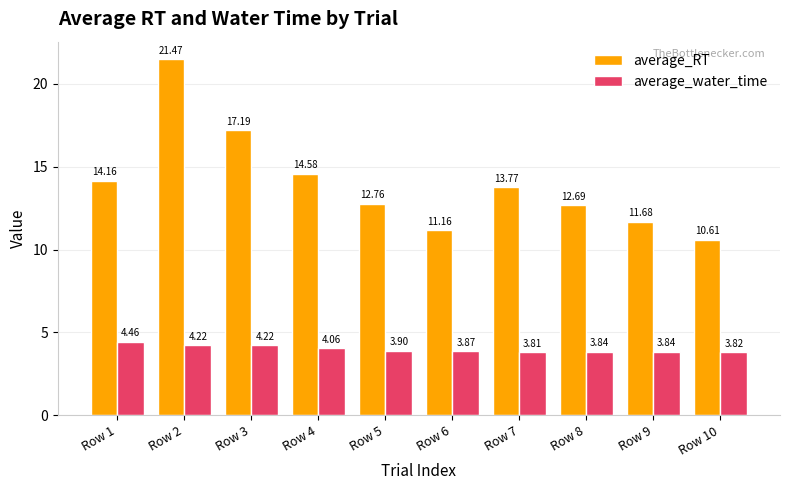

What is the difference between the average_water_time values at Row 9 and Row 4?

0.2